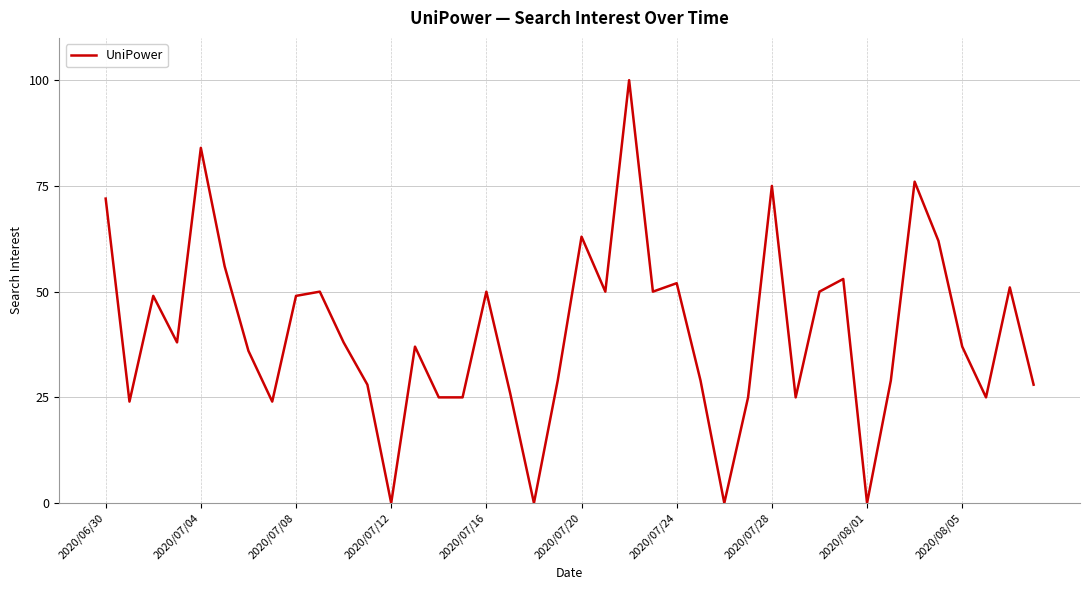

What is the greatest value displayed?

100